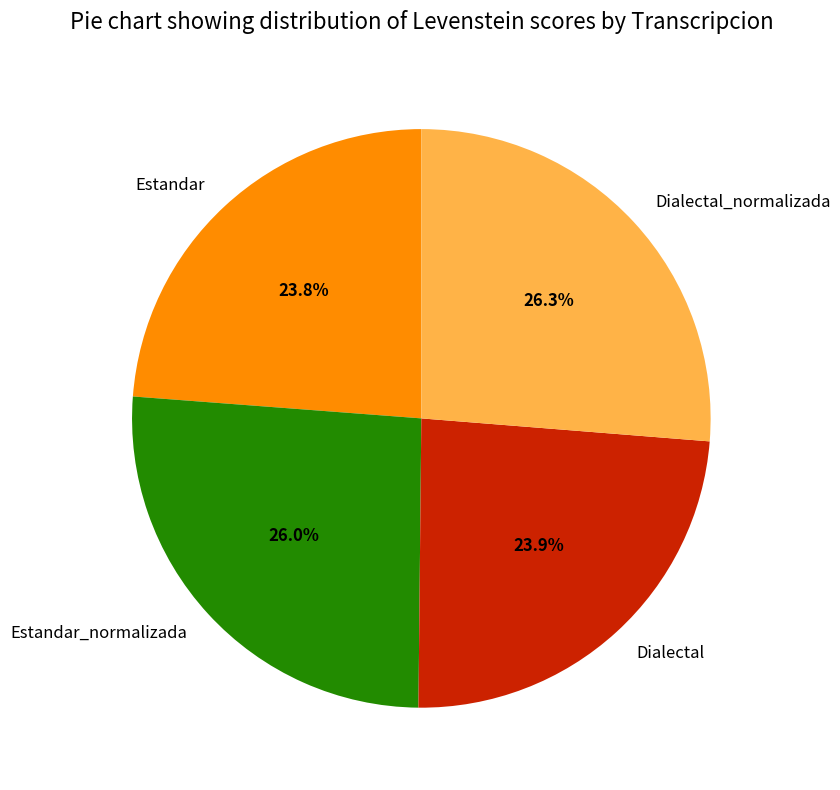

How many segments does this pie chart have?

4